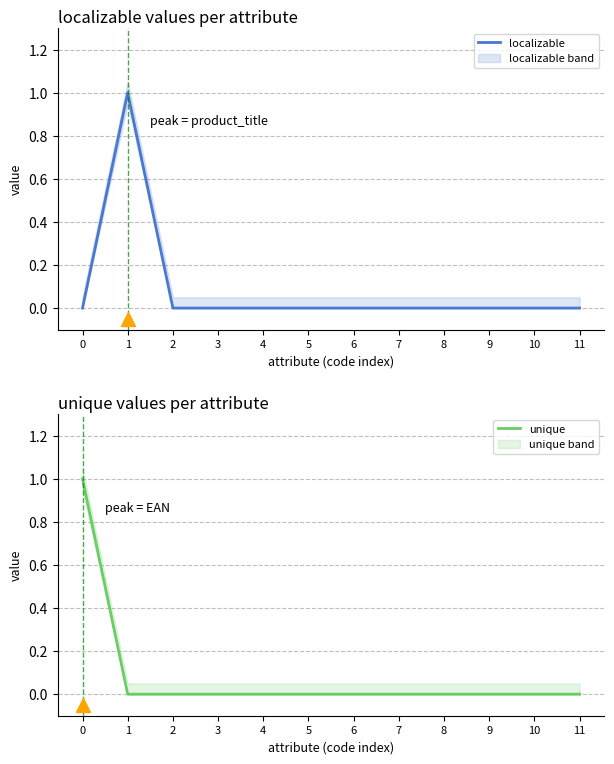

At how many categories does at least one series exceed 0?

2